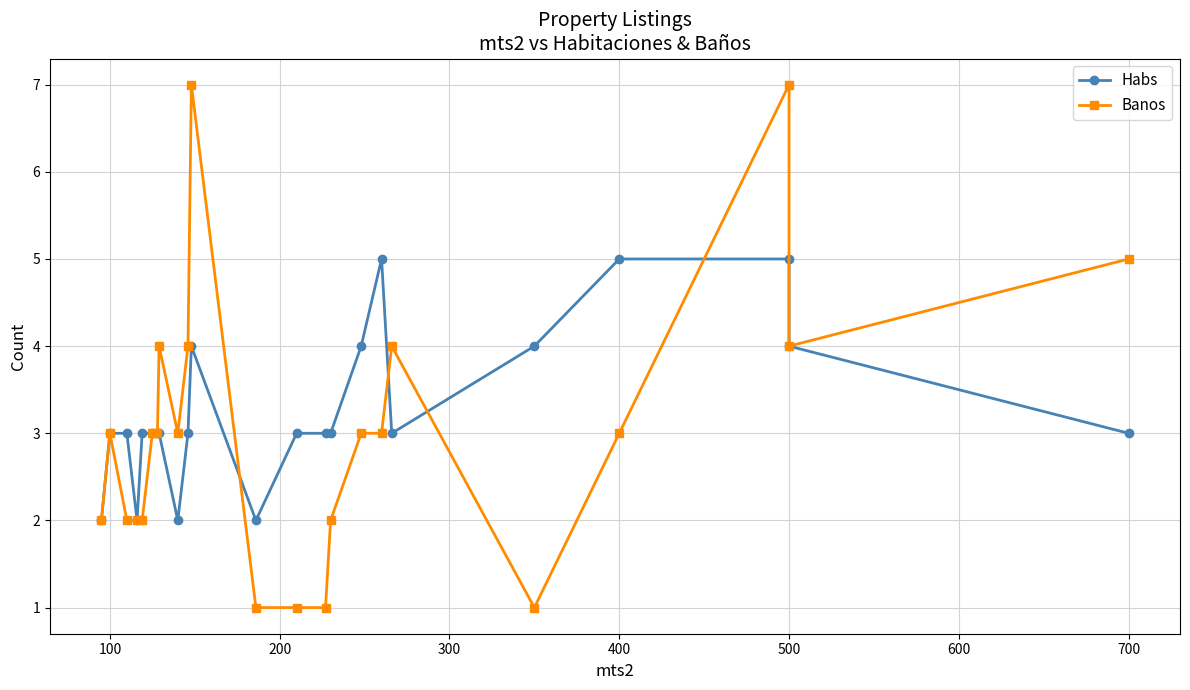

What is the minimum value for Habs?

2